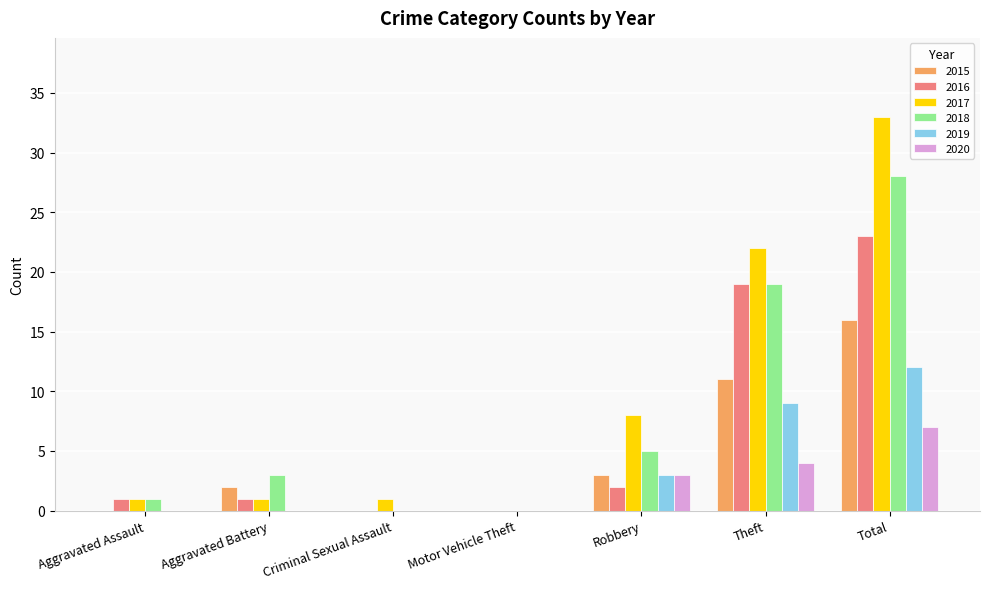

What is the average value of the 2017 series?

9